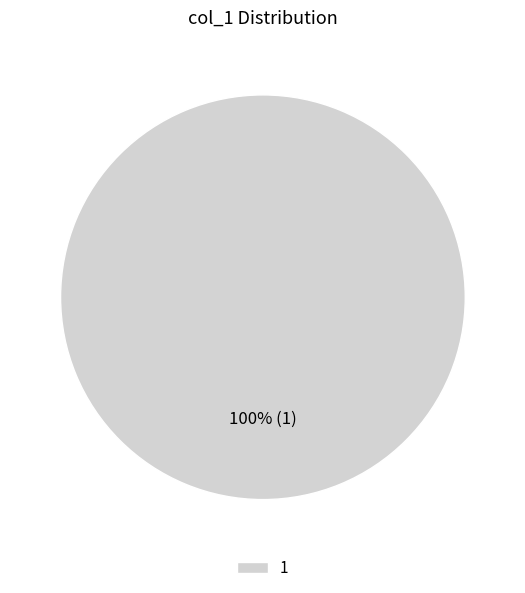

How many segments does this pie chart have?

1